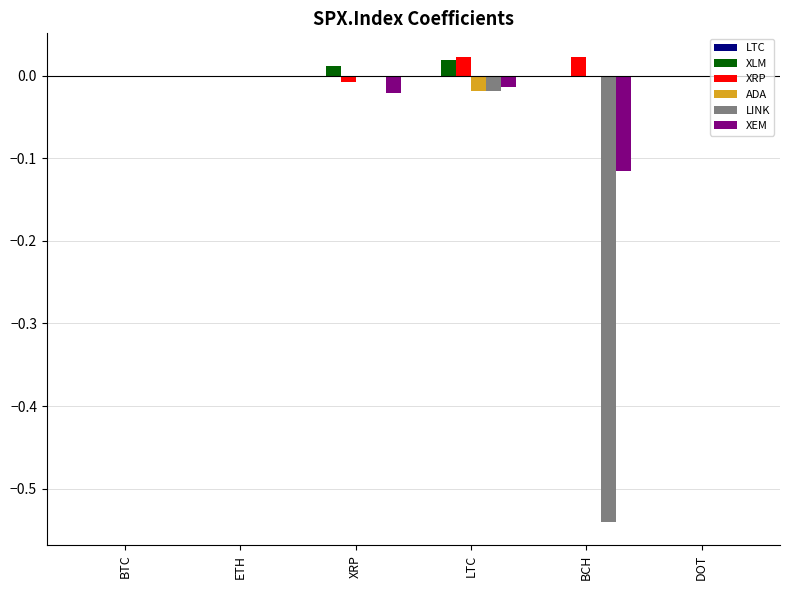

What is the total value across all series at BCH?

-0.6